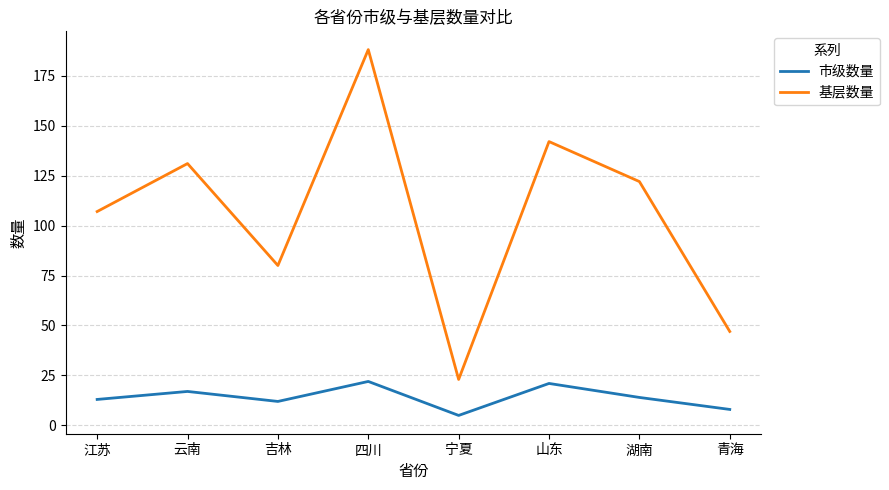

Between 宁夏 and 湖南, which series saw the biggest shift?

基层数量